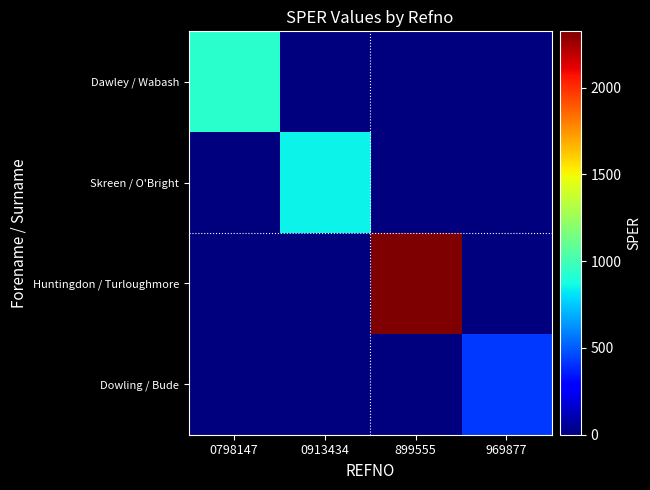

Rank the series by their maximum value, from highest to lowest.

Huntingdon / Turloughmore, Dawley / Wabash, Skreen / O'Bright, Dowling / Bude